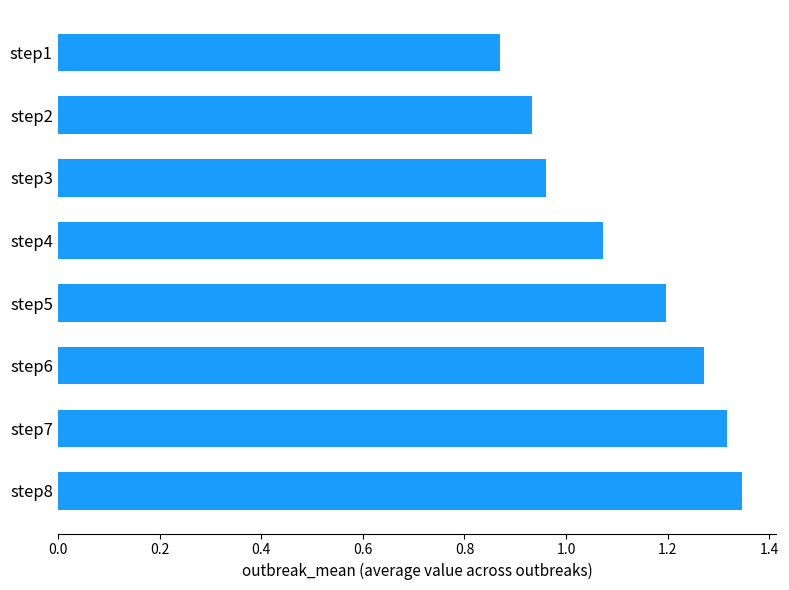

The chart shows a value of 0.3 at step6. True or false?

False